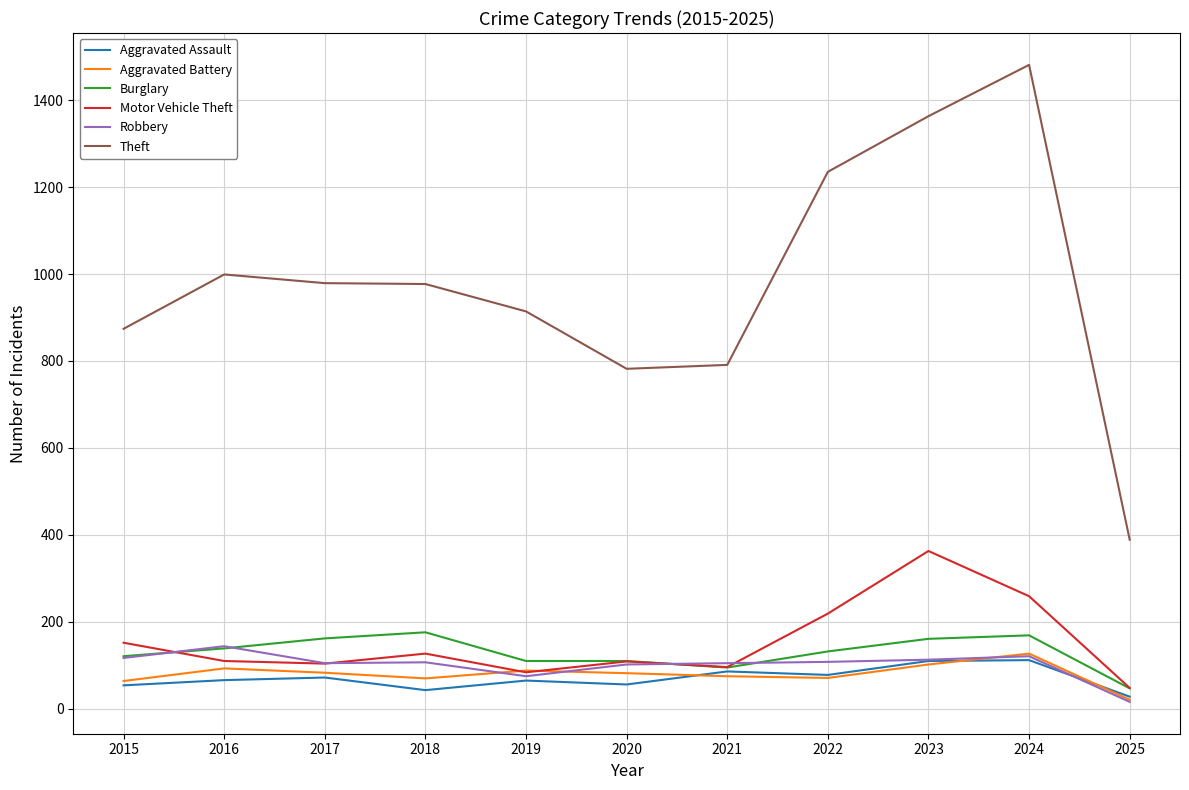

True or false: Theft has more than 0 interior local peaks.

True